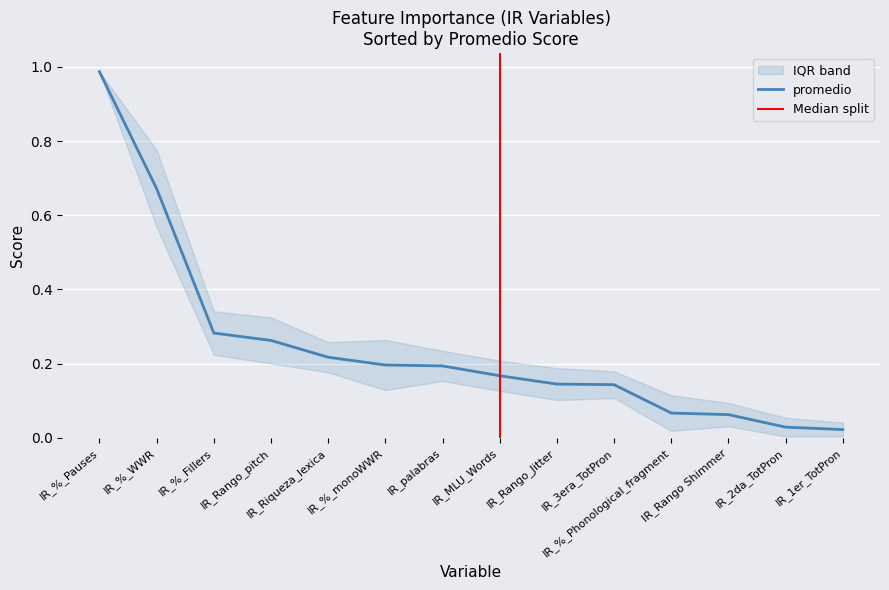

Reading right to left, transcribe all the data shown in this chart.

0.0	0.0	0.1	0.1	0.1	0.1	0.2	0.2	0.2	0.2	0.3	0.3	0.7	1.0